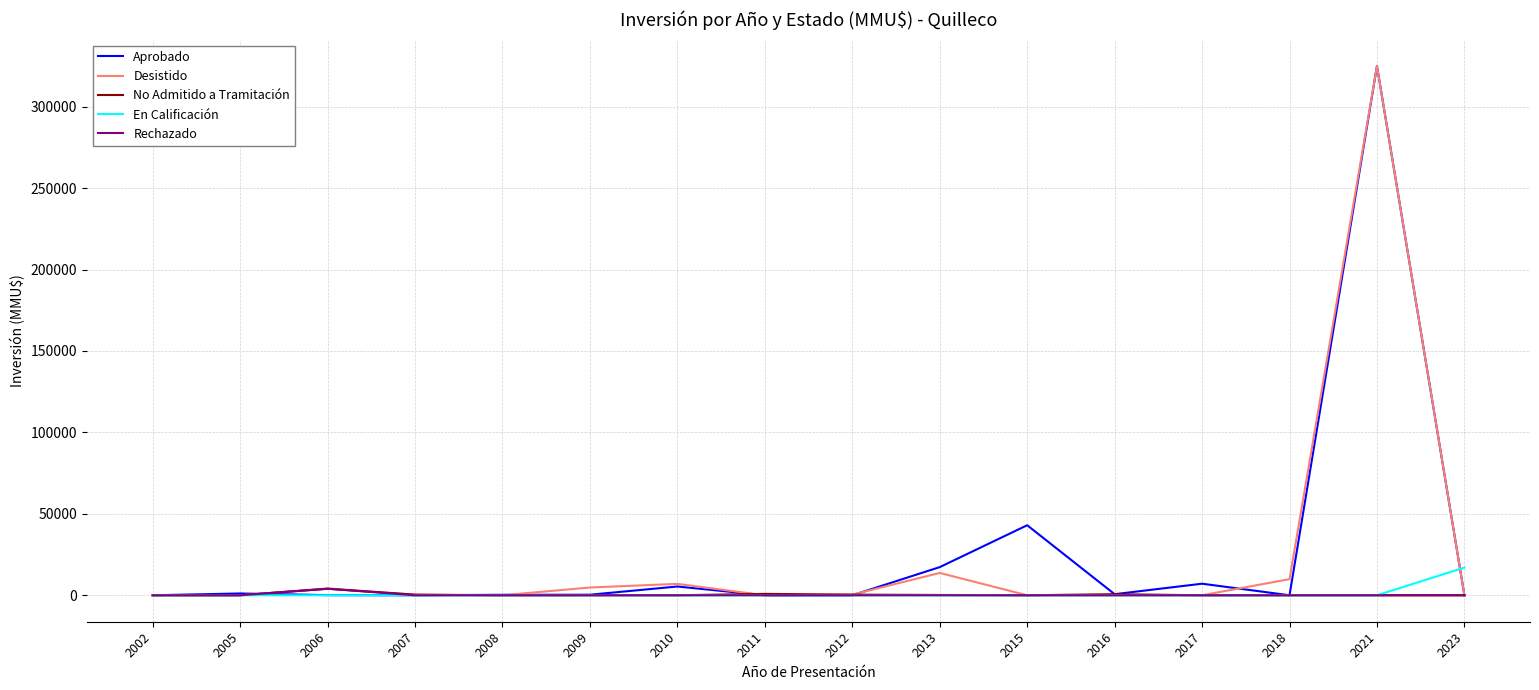

How many series are shown in this chart?

5